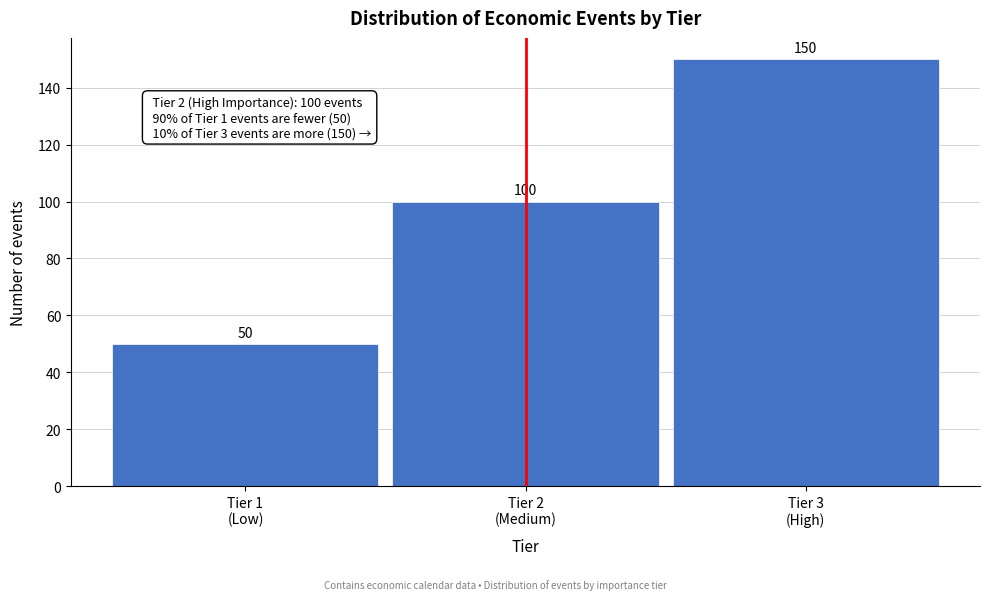

Reading left to right, transcribe all the data shown in this chart.

50	100	150